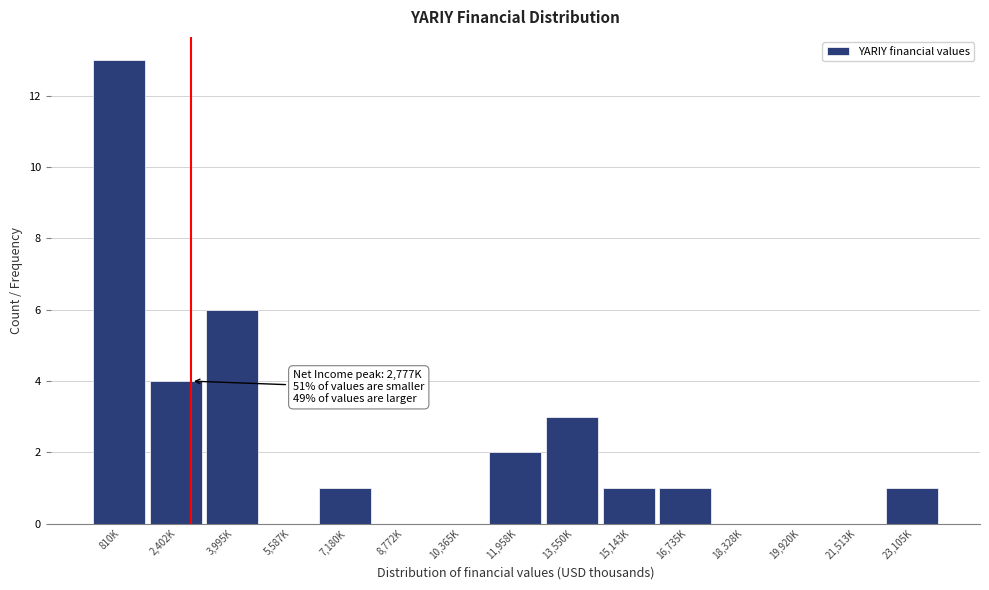

Reading right to left, extract all data points from this chart.

23,105K=1	21,513K=0	19,920K=0	18,328K=0	16,735K=1	15,143K=1	13,550K=3	11,958K=2	10,365K=0	8,772K=0	7,180K=1	5,587K=0	3,995K=6	2,402K=4	810K=13